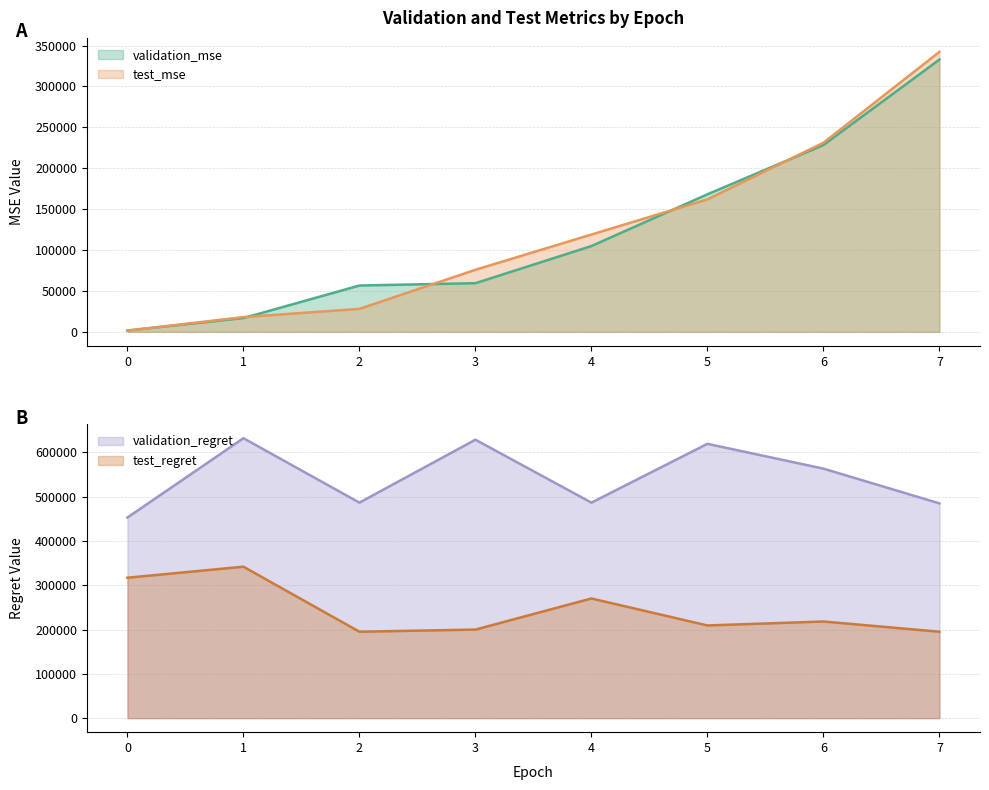

Between 7 and 4, which is larger?

7